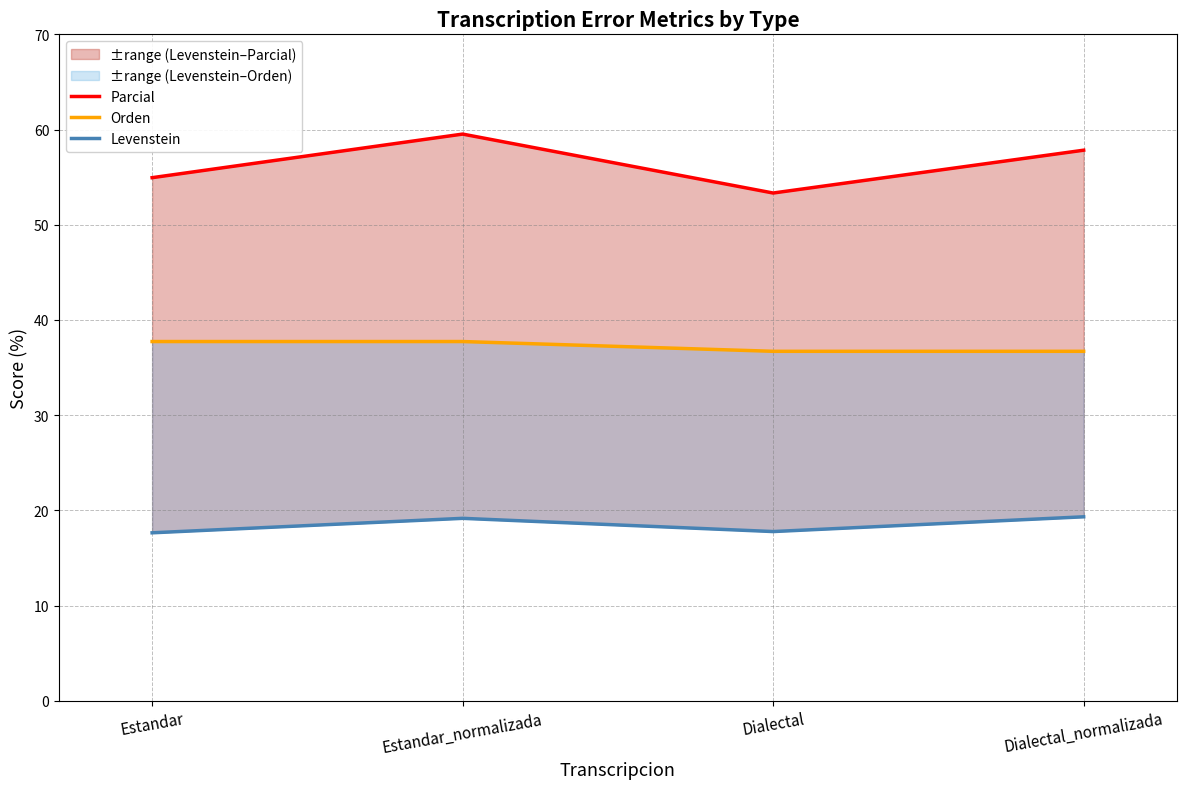

True or false: Parcial has a value of 14.2 at Dialectal_normalizada.

False